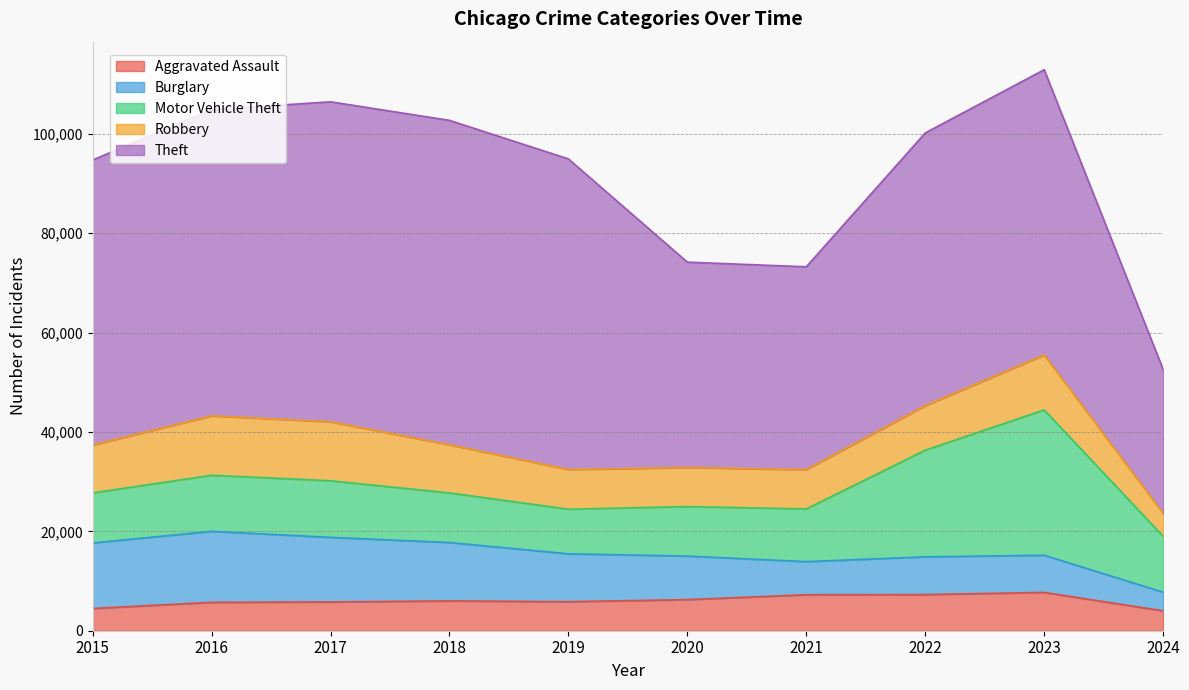

Which series has the largest range (max minus min)?

Theft